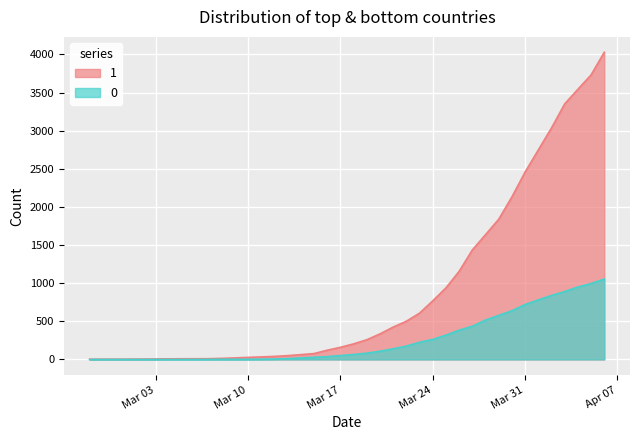

What is the difference between the highest and lowest values at 2020-04-03?

2461